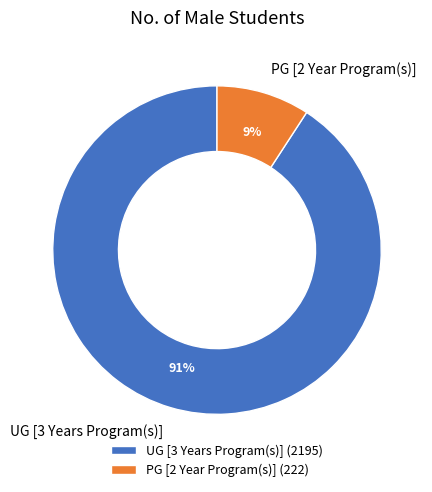

To the nearest percent, what portion does UG [3 Years Program(s)] represent?

91%